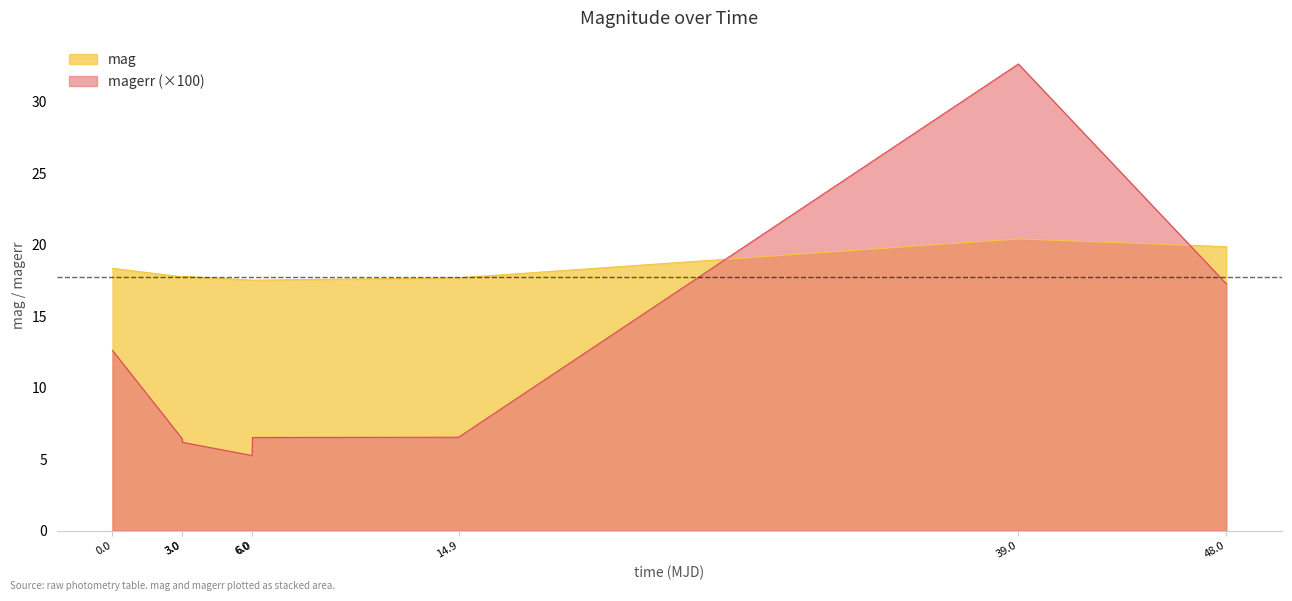

The magerr series shows 5.3 at 6.0. True or false?

True